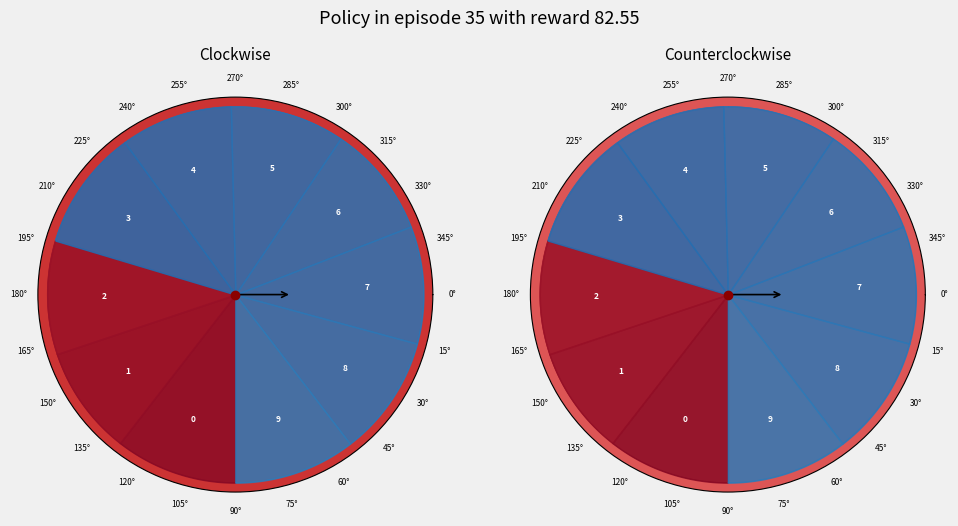

To the nearest percent, what is the difference between the largest and smallest slice percentages?

1%